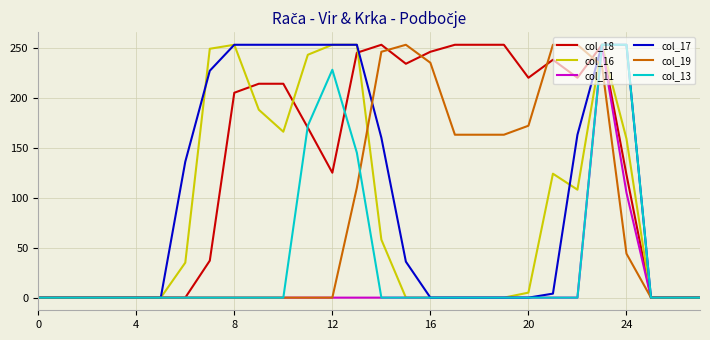

Which series has the largest total across all categories?

col_18